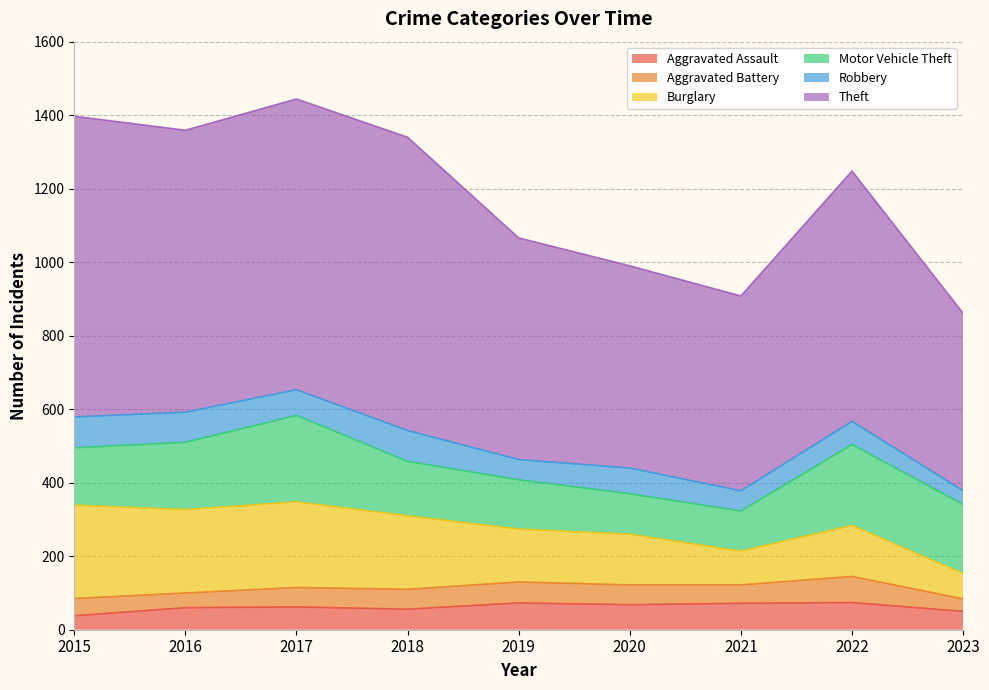

Does the chart have visible grid lines?

Yes